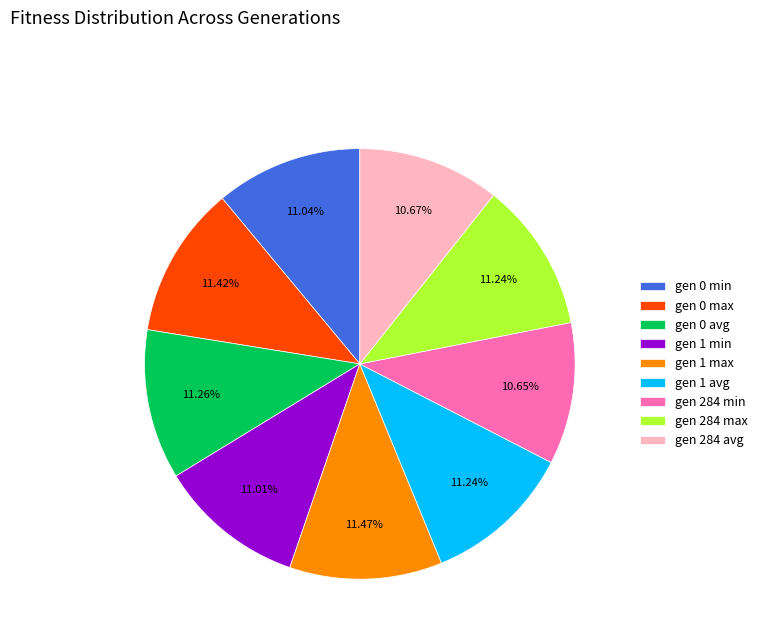

Approximately how many times larger is the value at gen 1 min compared to gen 0 max?

1.0